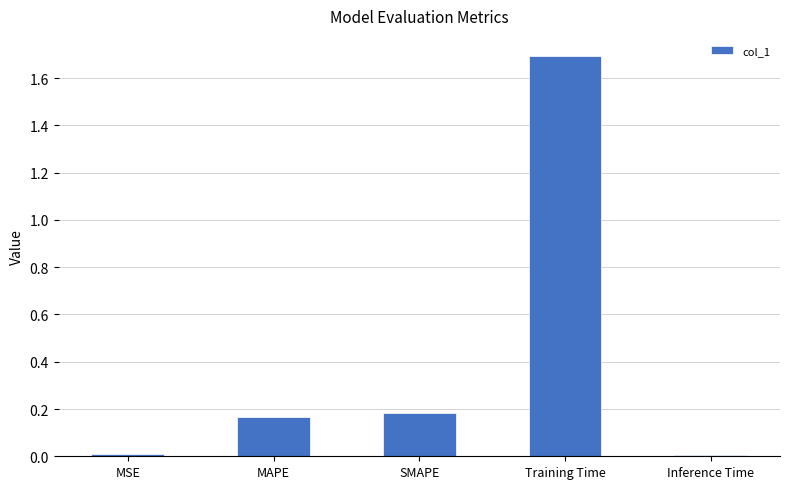

Which label corresponds to the largest value in the chart?

Training Time